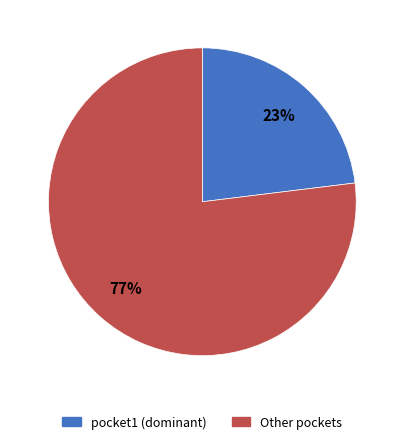

Which has a higher value, Other pockets or pocket1 (dominant)?

Other pockets